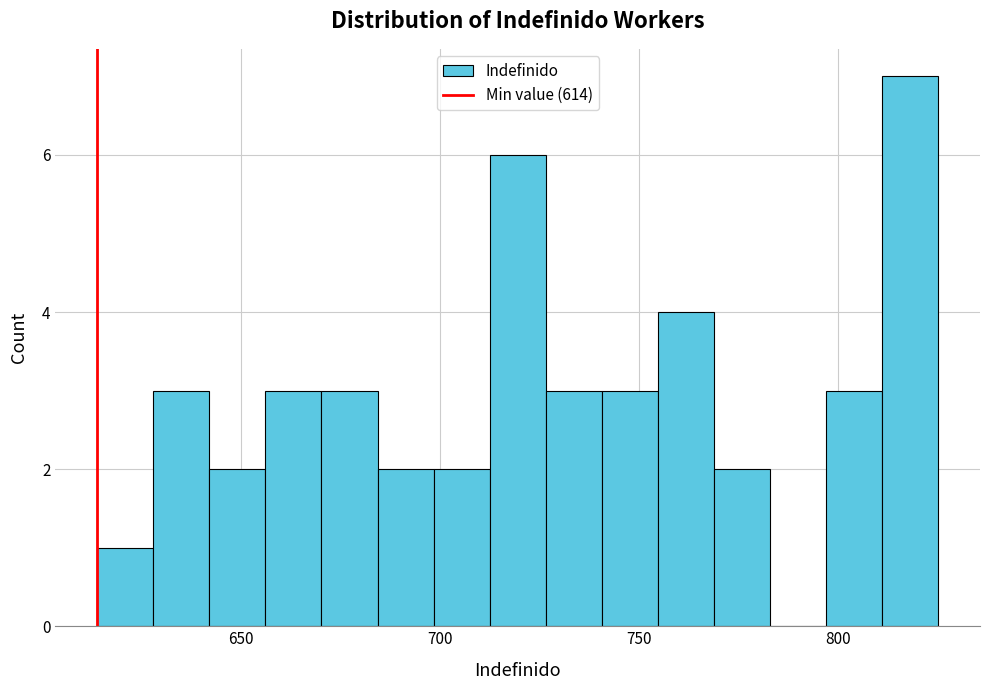

Around what value on the x-axis is the tallest bar? Give the approximate position of its centre, as read against the axis.

820